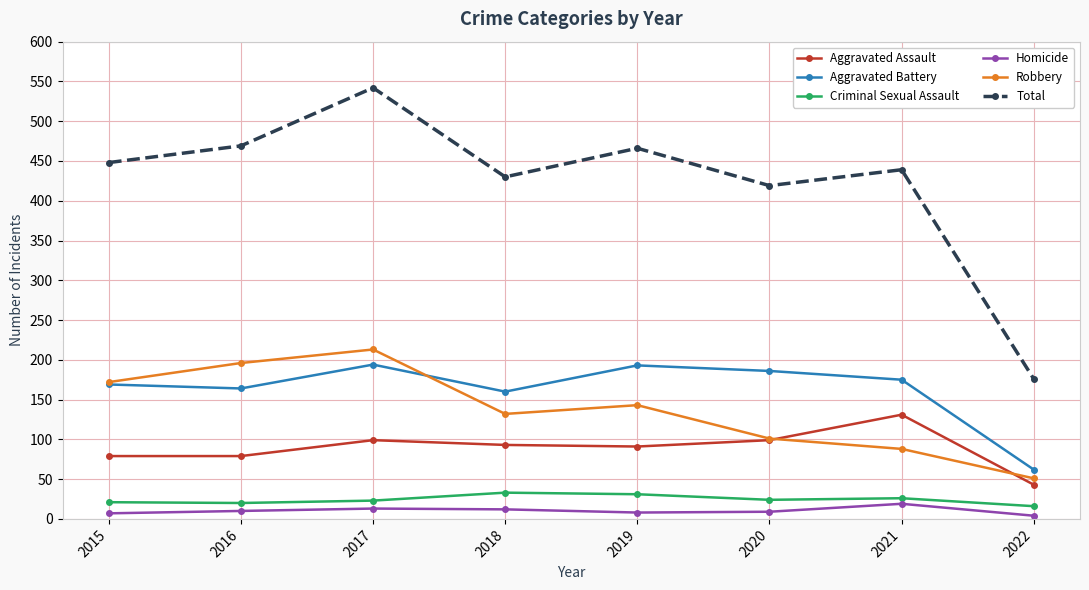

Is it true that Total equals 712 at 2021?

False